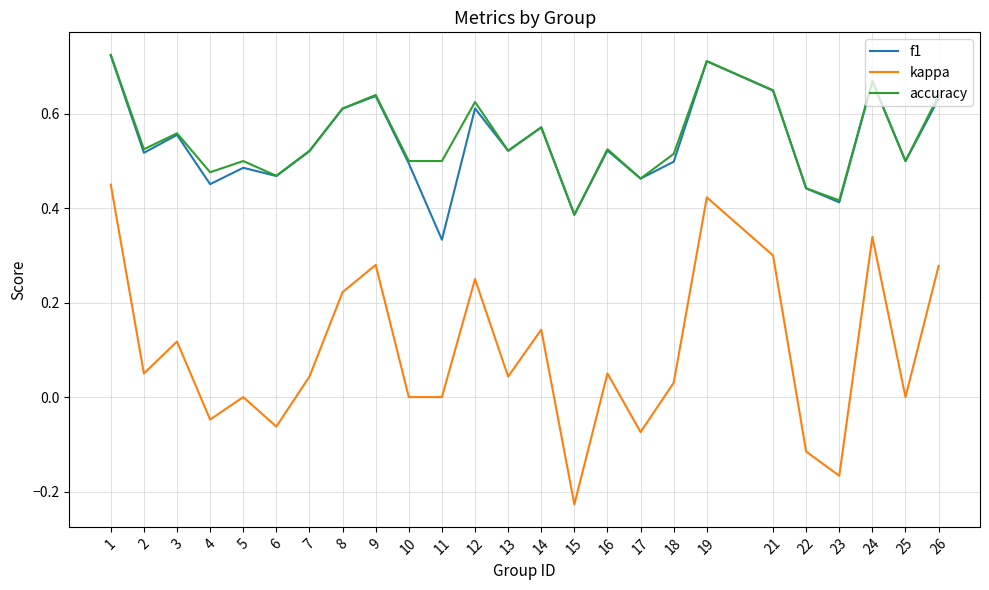

Which series changed the most between 8 and 24?

kappa